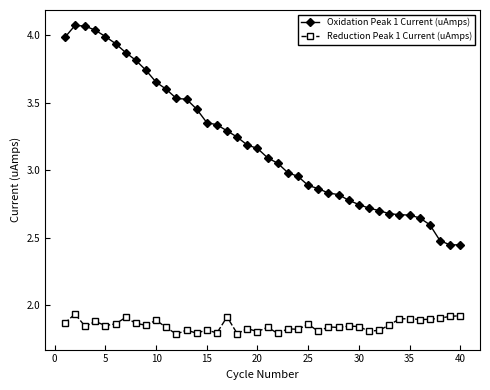

What is the sum of all Reduction Peak 1 Current (uAmps) values?

74.0